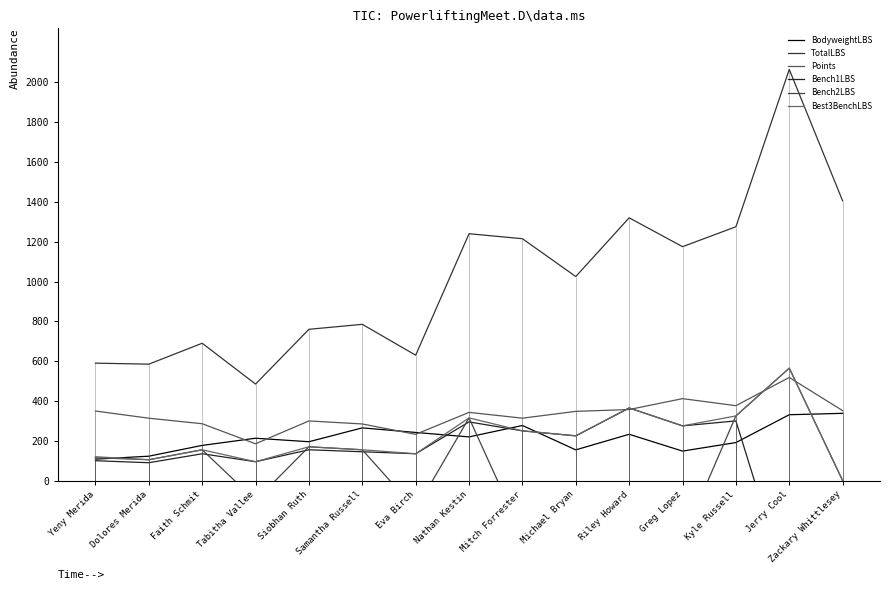

Rank the categories by Points value from highest to lowest.

Jerry Cool, Greg Lopez, Kyle Russell, Riley Howard, Zackary Whittlesey, Yeny Merida, Michael Bryan, Nathan Kestin, Mitch Forrester, Dolores Merida, Siobhan Ruth, Faith Schmit, Samantha Russell, Eva Birch, Tabitha Vallee